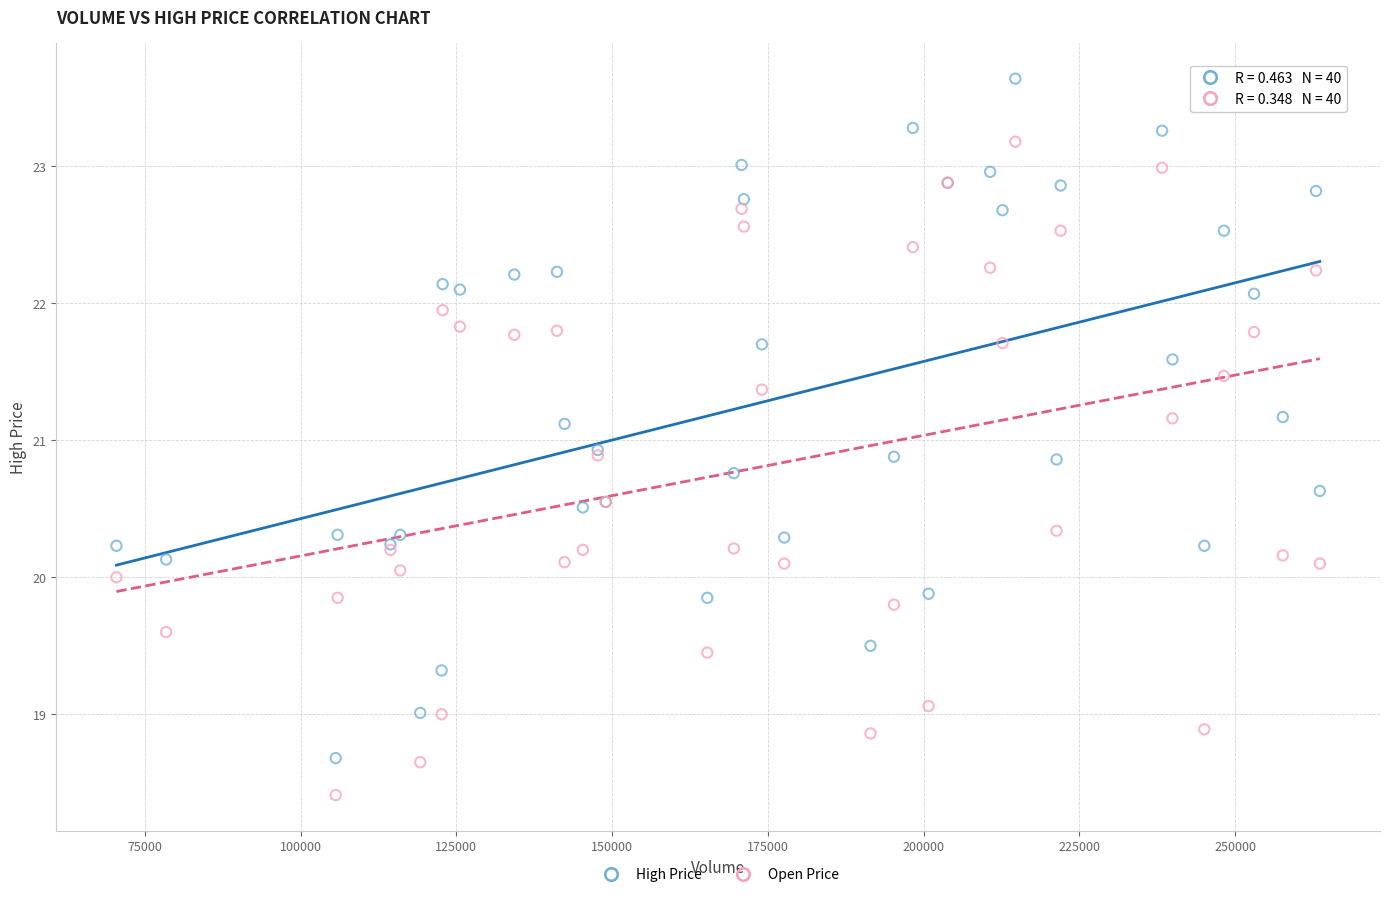

Which series reaches the maximum Y coordinate?

High Price